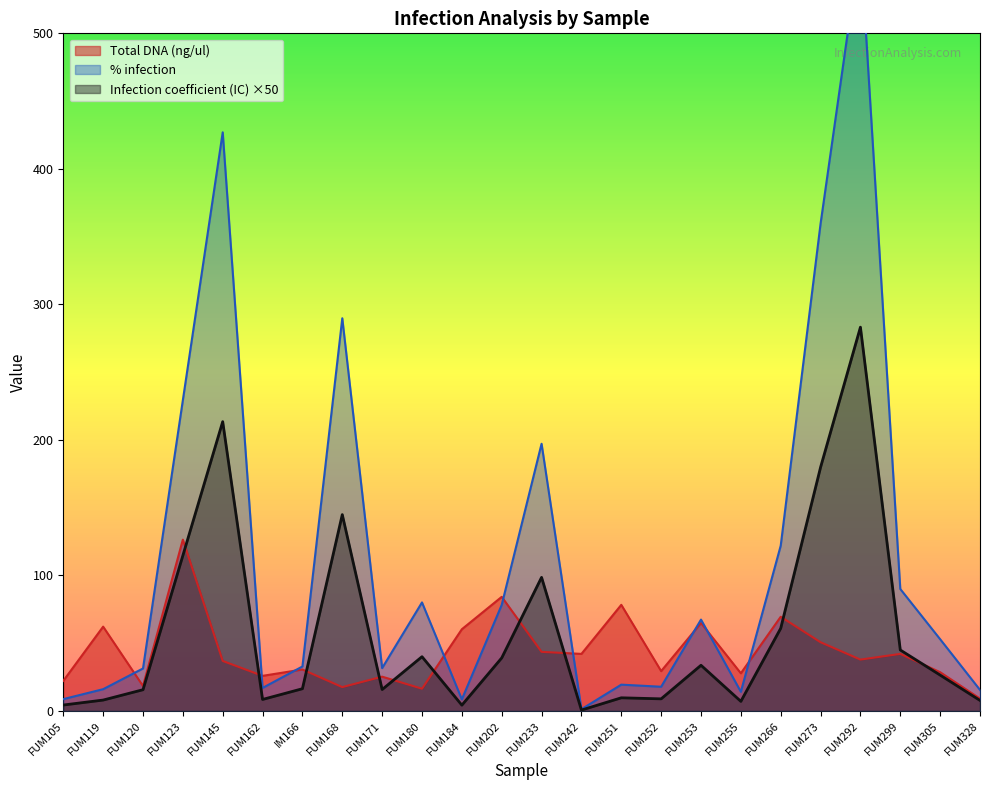

What is the smallest value displayed?

0.6